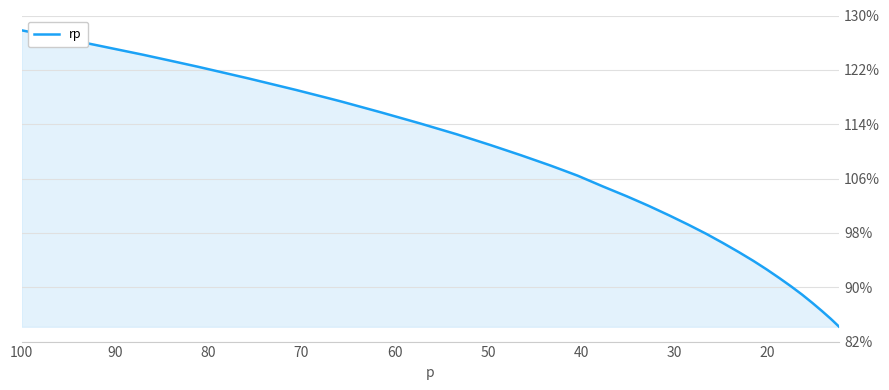

How many values are below 1?

17